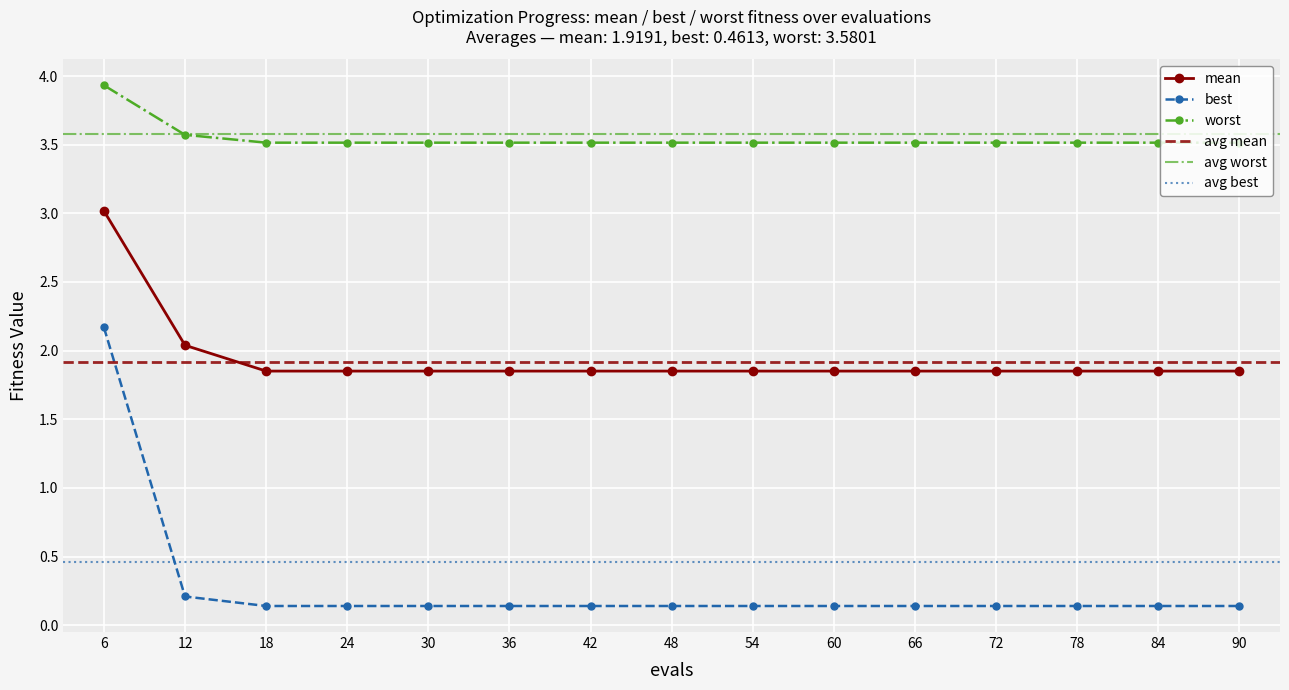

What is the difference between the maximum and minimum values in the mean series?

1.2